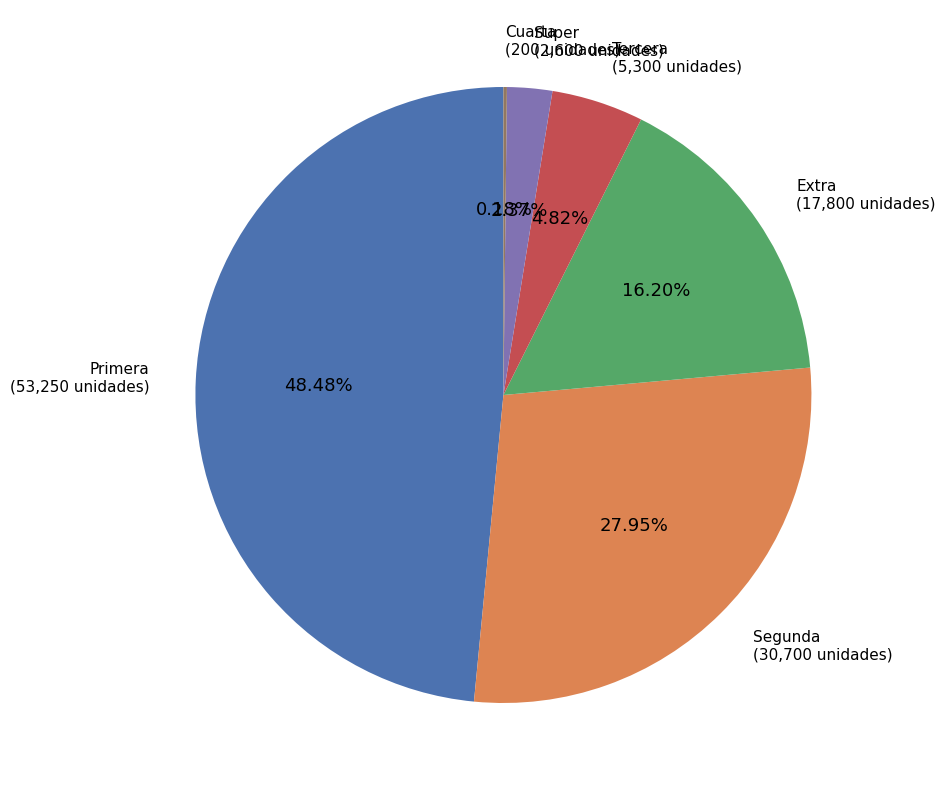

Is Primera the majority of the pie?

No